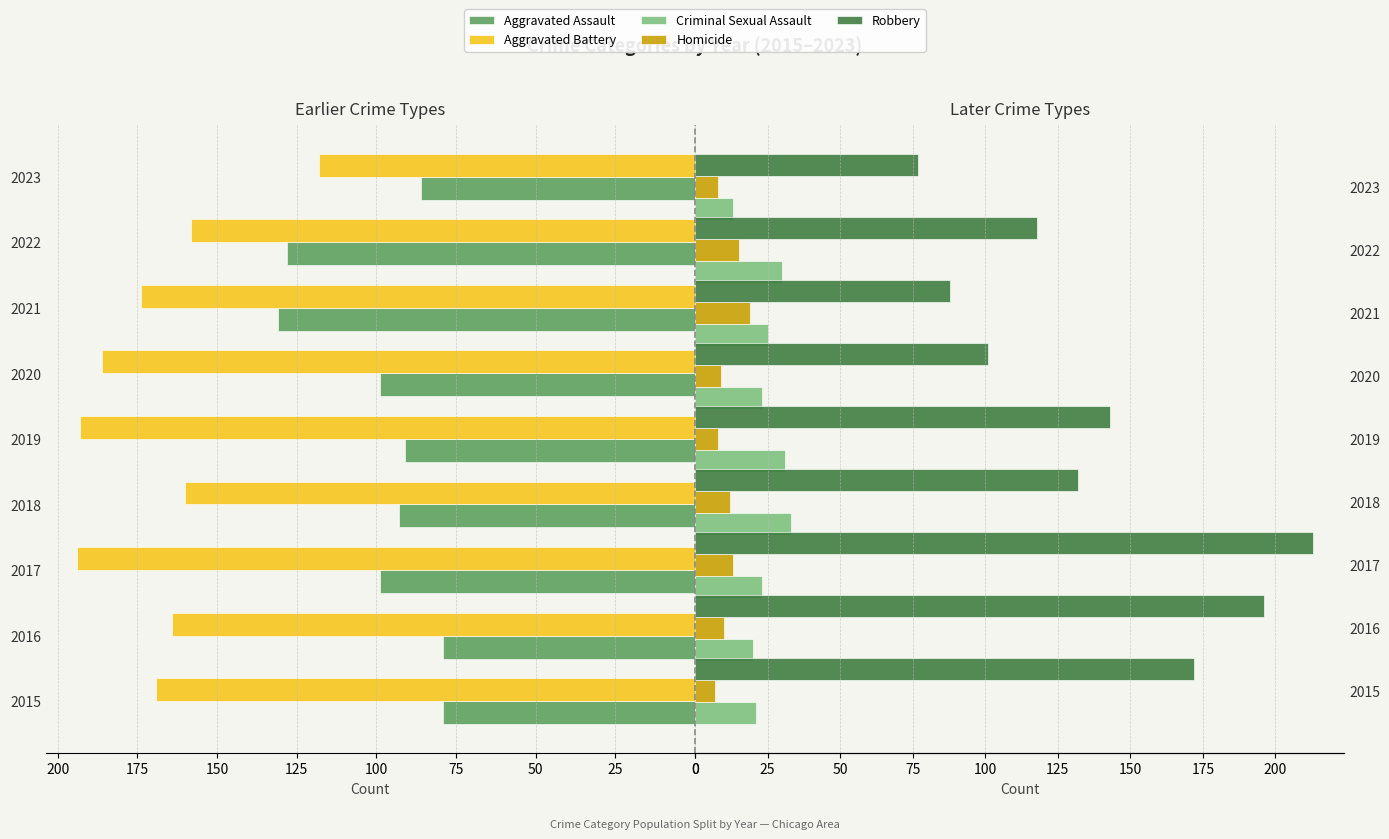

Between 2019 and 2021, which series saw the biggest shift?

Robbery